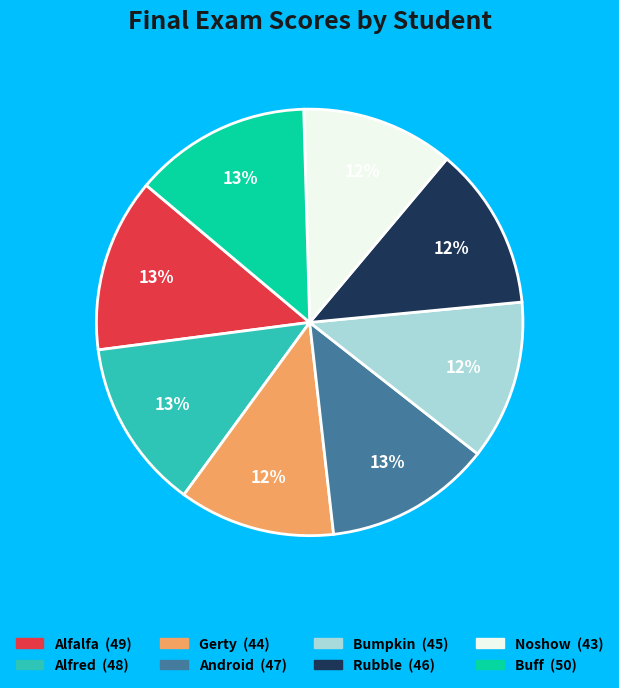

To the nearest percent, what is the combined percentage of Alfred and Alfalfa?

26%